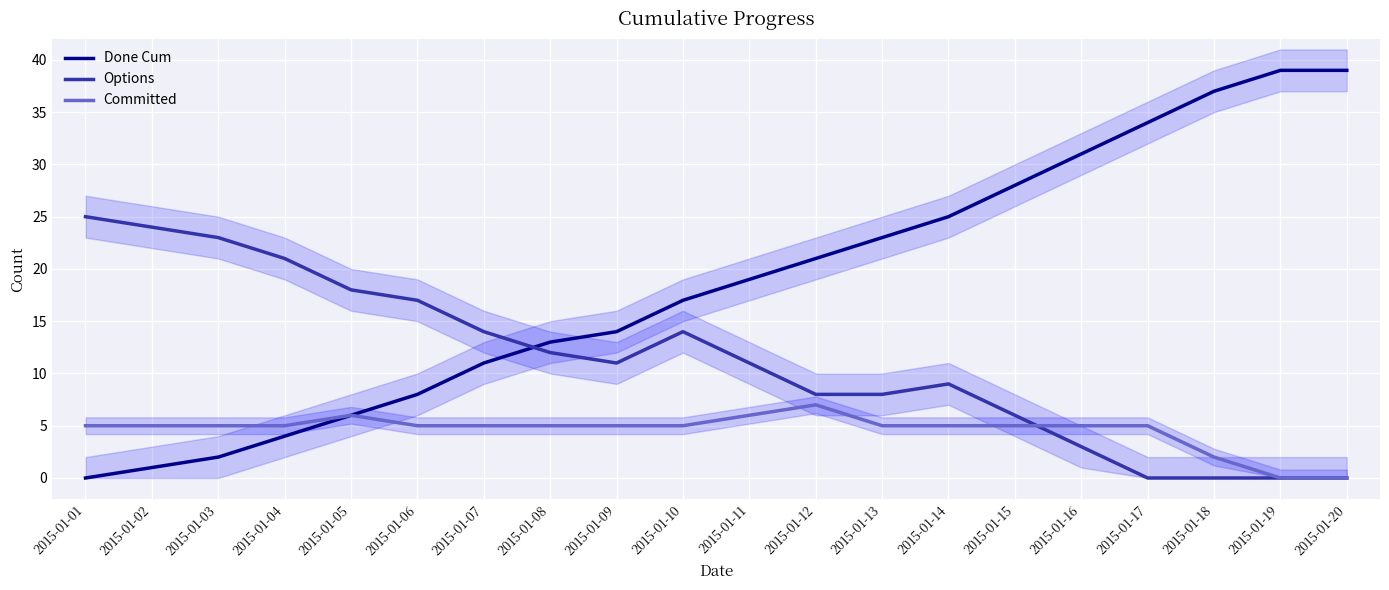

Reading left to right, extract all data points from this chart.

Done Cum: 2015-01-01=0	2015-01-02=1	2015-01-03=2	2015-01-04=4	2015-01-05=6	2015-01-06=8	2015-01-07=11	2015-01-08=13	2015-01-09=14	2015-01-10=17	2015-01-11=19	2015-01-12=21	2015-01-13=23	2015-01-14=25	2015-01-15=28	2015-01-16=31	2015-01-17=34	2015-01-18=37	2015-01-19=39	2015-01-20=39
Options: 2015-01-01=25	2015-01-02=24	2015-01-03=23	2015-01-04=21	2015-01-05=18	2015-01-06=17	2015-01-07=14	2015-01-08=12	2015-01-09=11	2015-01-10=14	2015-01-11=11	2015-01-12=8	2015-01-13=8	2015-01-14=9	2015-01-15=6	2015-01-16=3	2015-01-17=0	2015-01-18=0	2015-01-19=0	2015-01-20=0
Committed: 2015-01-01=5	2015-01-02=5	2015-01-03=5	2015-01-04=5	2015-01-05=6	2015-01-06=5	2015-01-07=5	2015-01-08=5	2015-01-09=5	2015-01-10=5	2015-01-11=6	2015-01-12=7	2015-01-13=5	2015-01-14=5	2015-01-15=5	2015-01-16=5	2015-01-17=5	2015-01-18=2	2015-01-19=0	2015-01-20=0